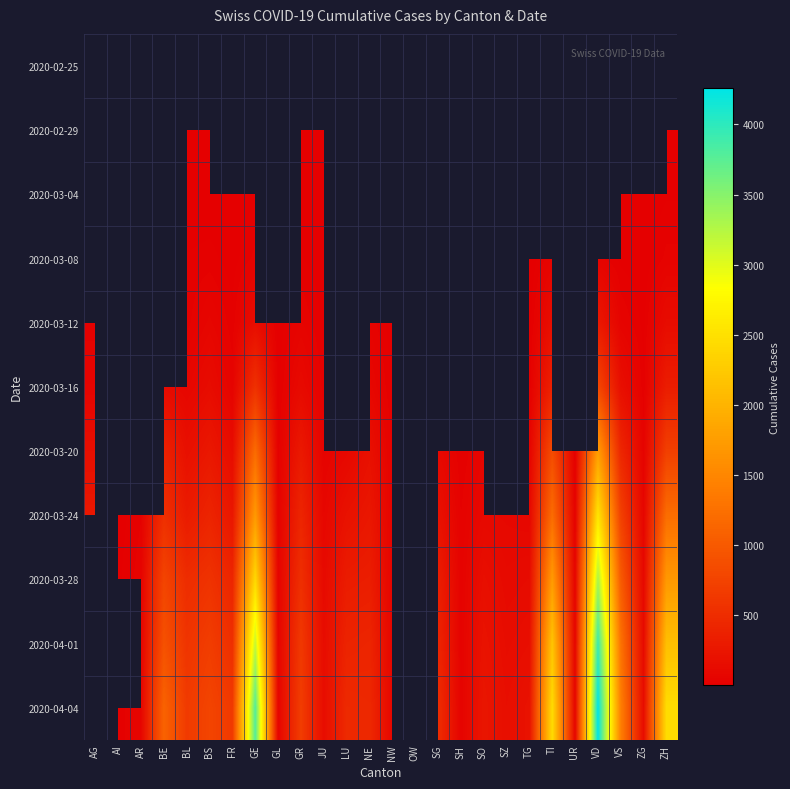

Count the number of categories in the chart.

26